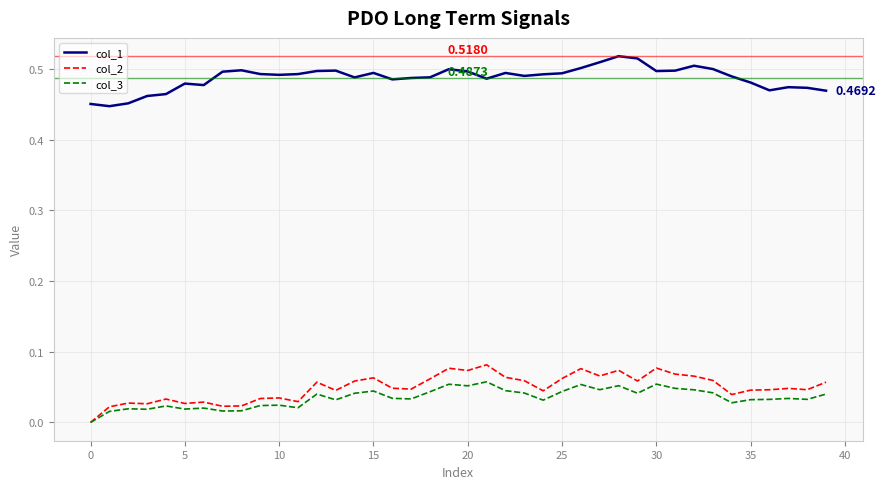

Count the col_3 values in the range 0 to 1.

40